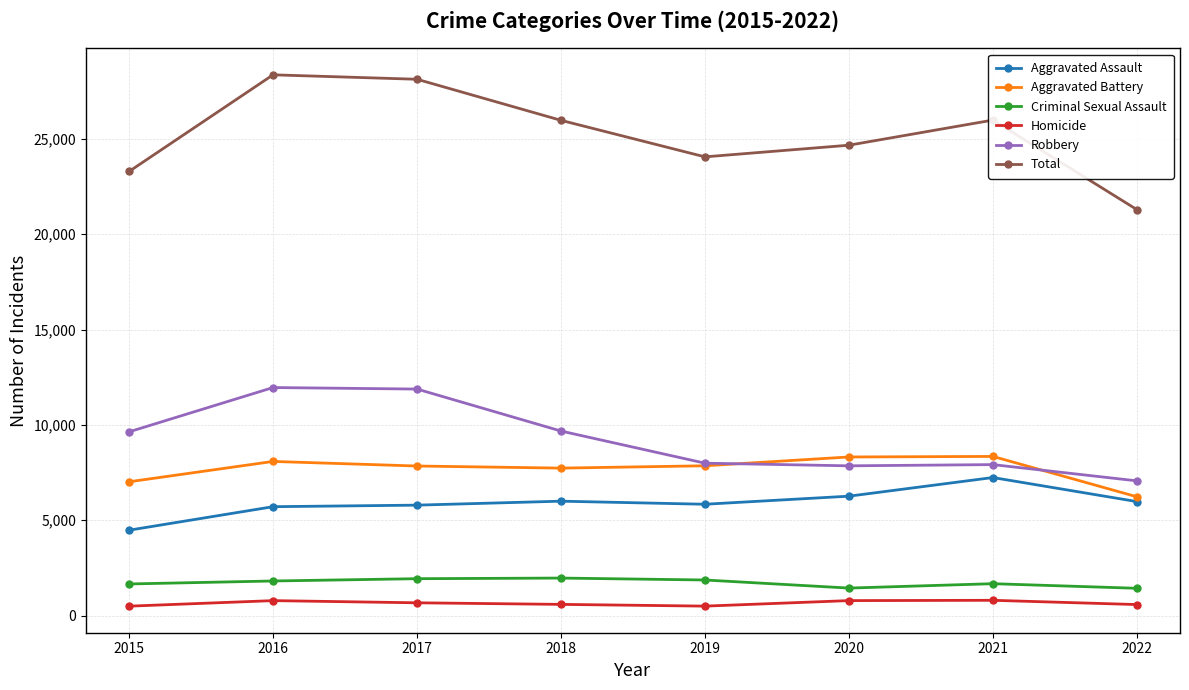

How many values in the Aggravated Battery series are below 7857?

4